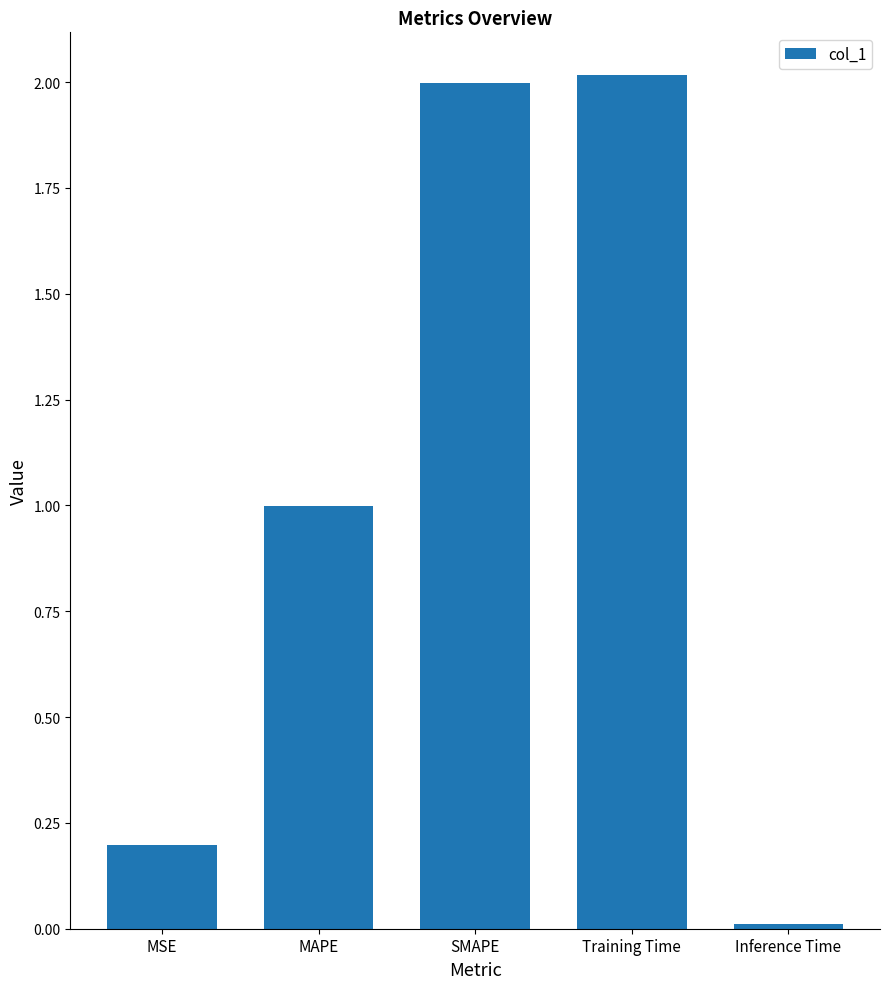

What is the maximum value shown in the chart?

2.0